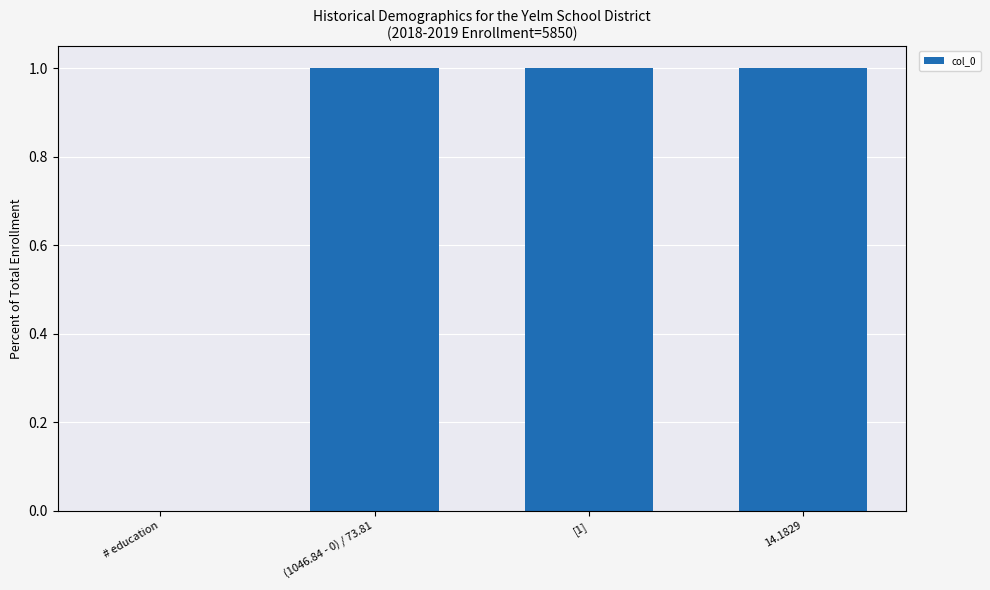

What is the change in value from # education to [1]?

+1